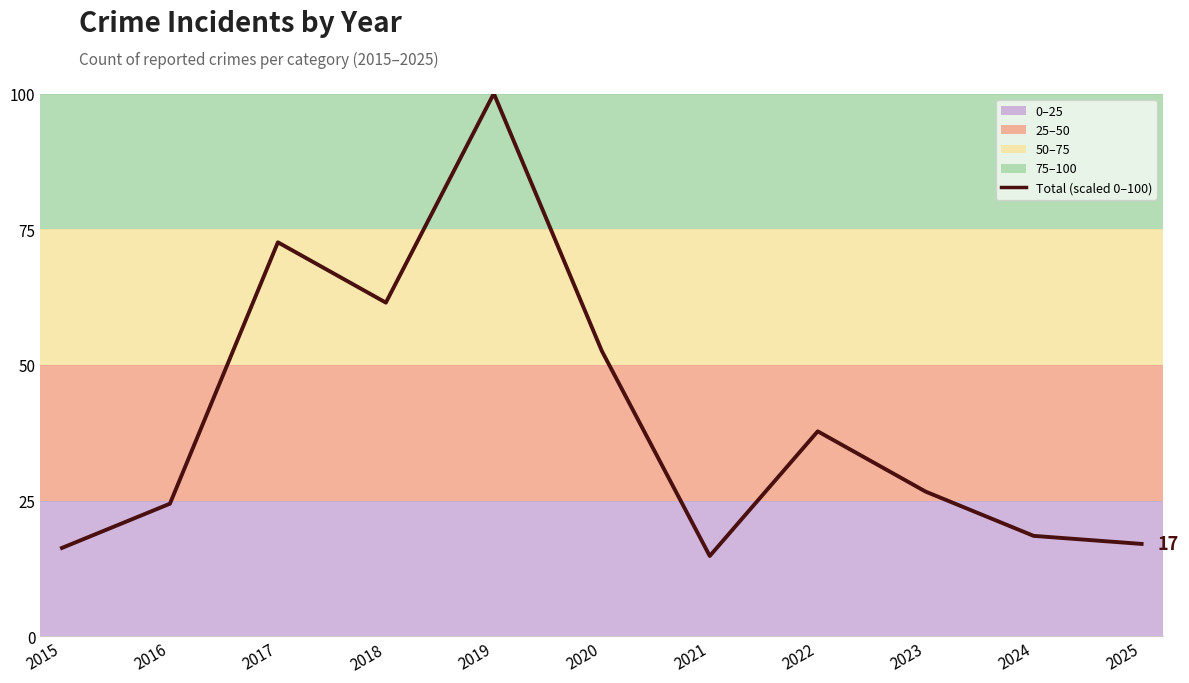

Is it true that the value at 2018 is 61.5?

True